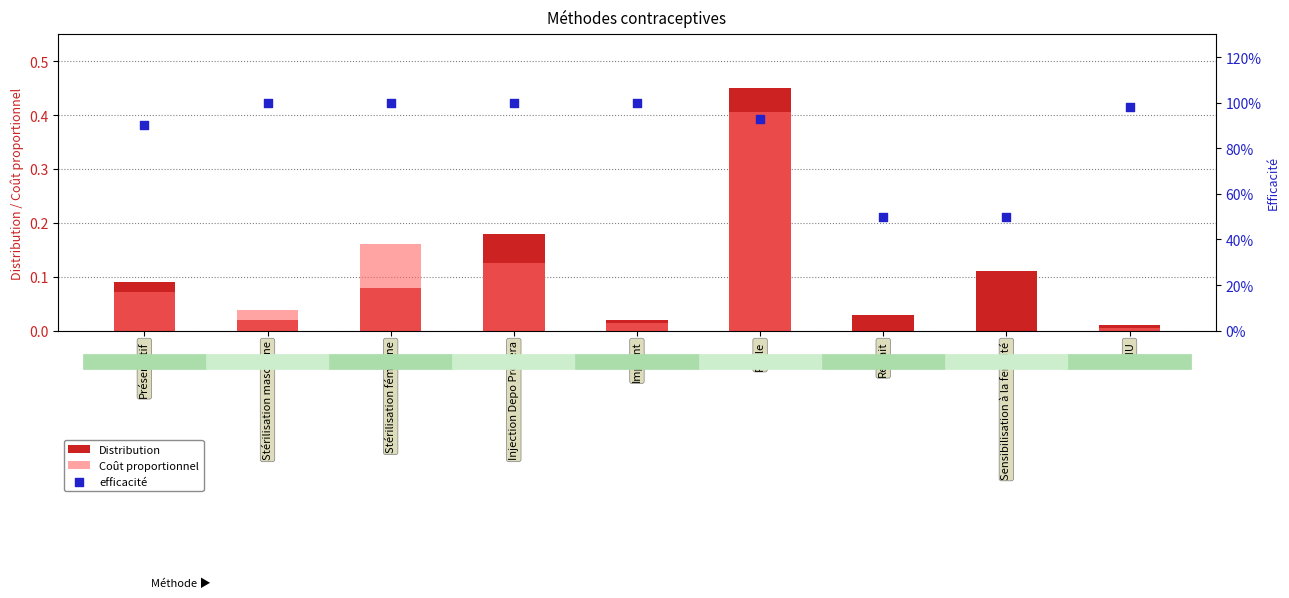

At which category is the sum across all series the highest?

Pilule